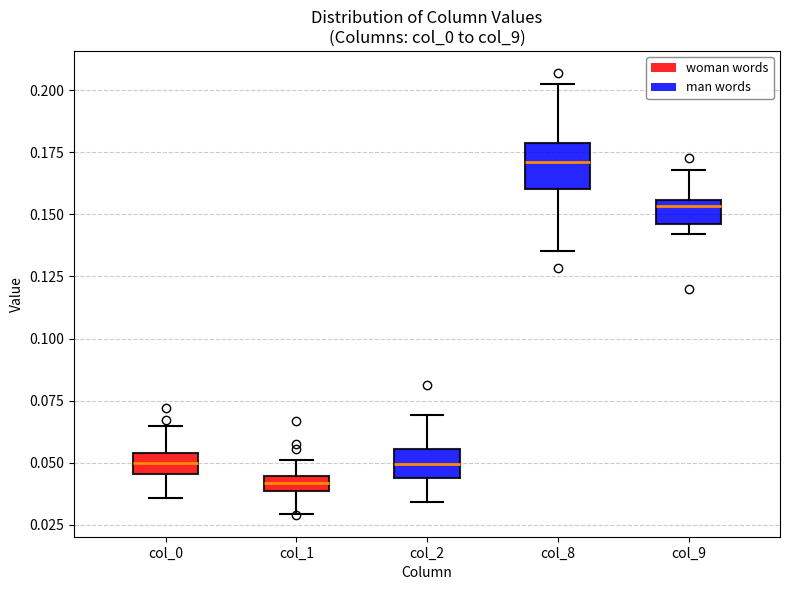

Which box is the tallest, from its lower edge to its upper edge?

col_8